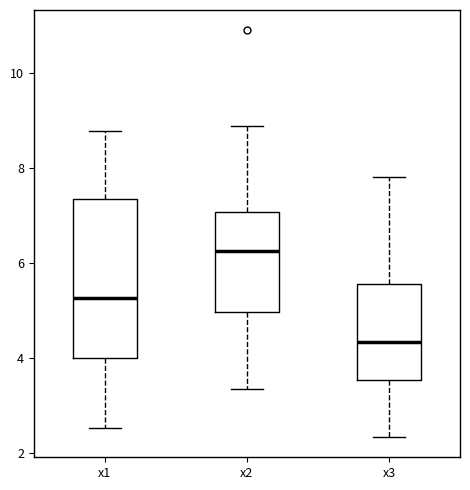

Which box's median line is the highest?

x2